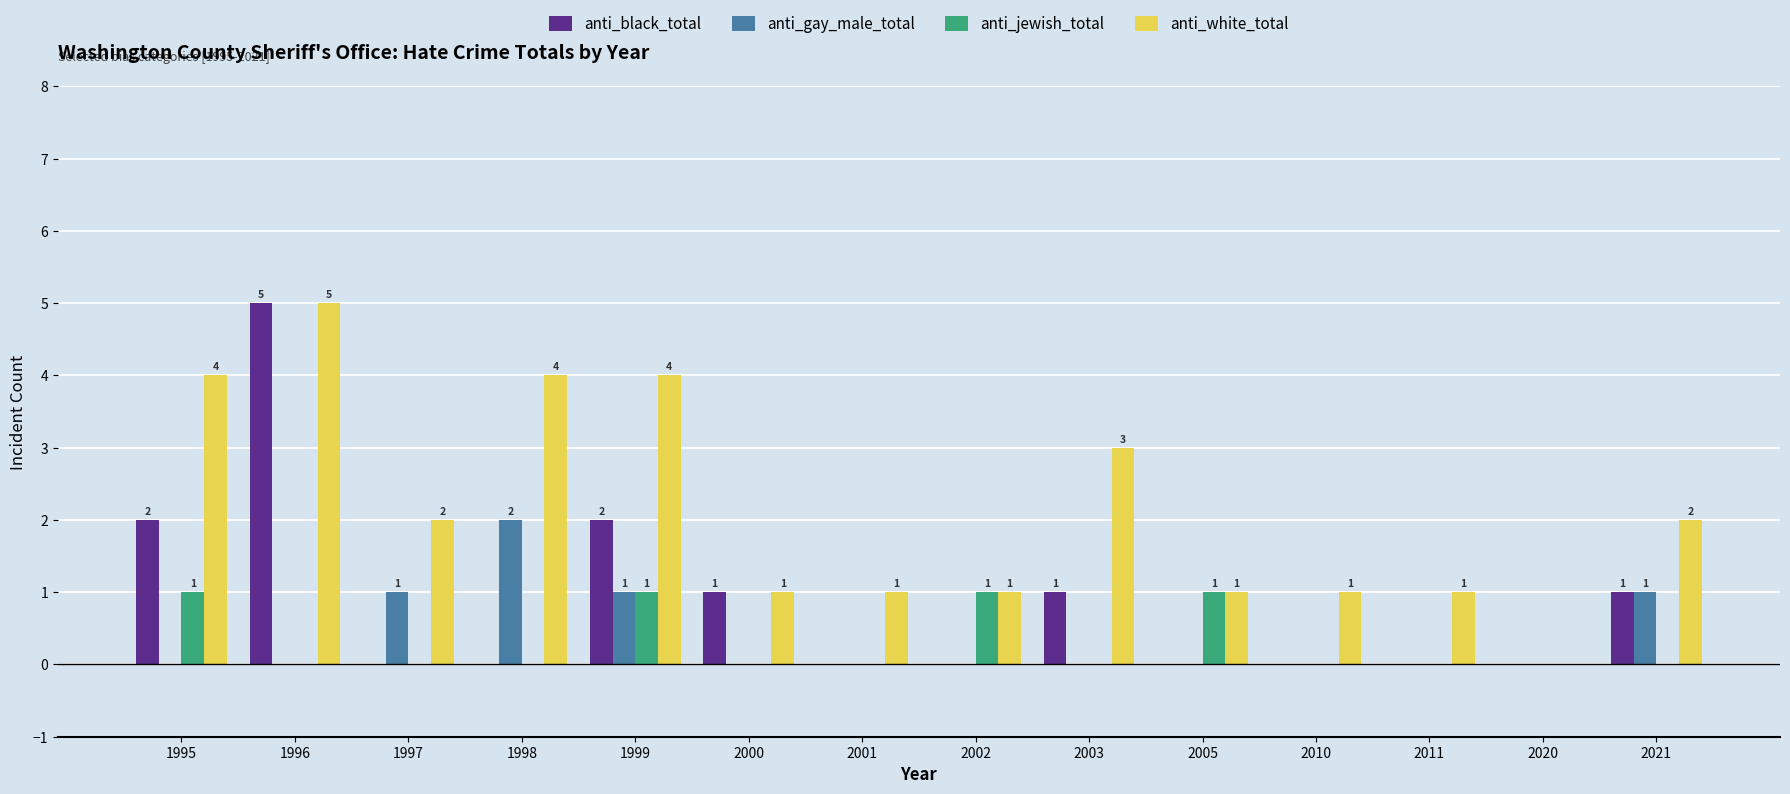

Reading left to right, extract all data points from this chart.

anti_black_total: 2	5	0	0	2	1	0	0	1	0	0	0	0	1
anti_gay_male_total: 0	0	1	2	1	0	0	0	0	0	0	0	0	1
anti_jewish_total: 1	0	0	0	1	0	0	1	0	1	0	0	0	0
anti_white_total: 4	5	2	4	4	1	1	1	3	1	1	1	0	2